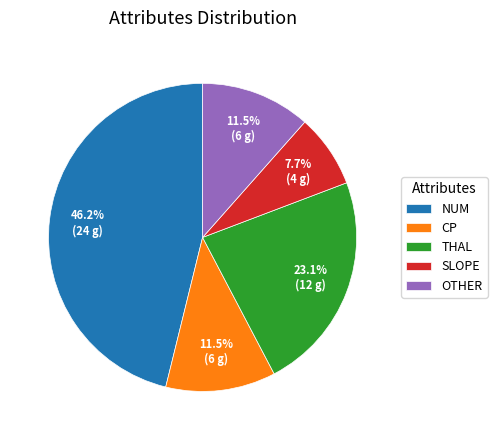

Is there a majority slice in this chart?

No